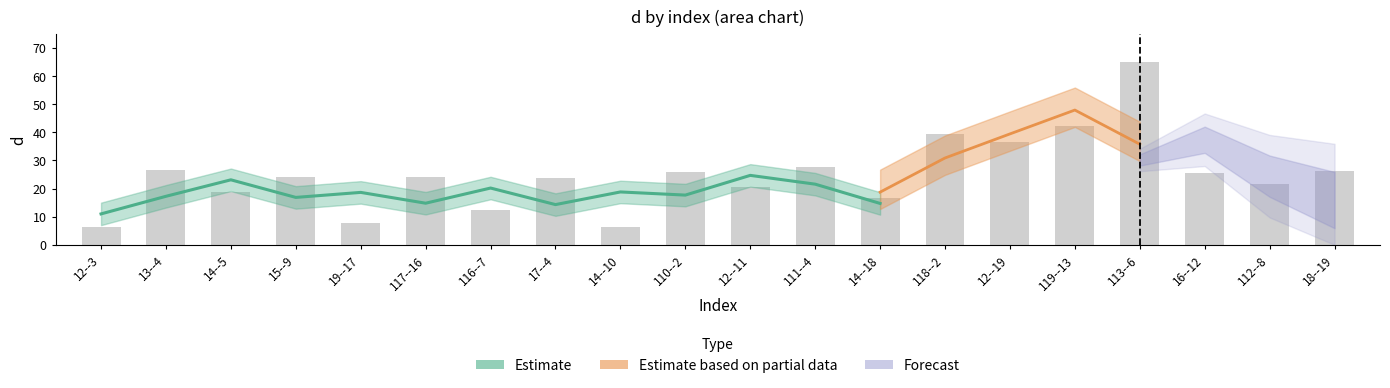

What is the label of the 8th bar from the right?

14--18